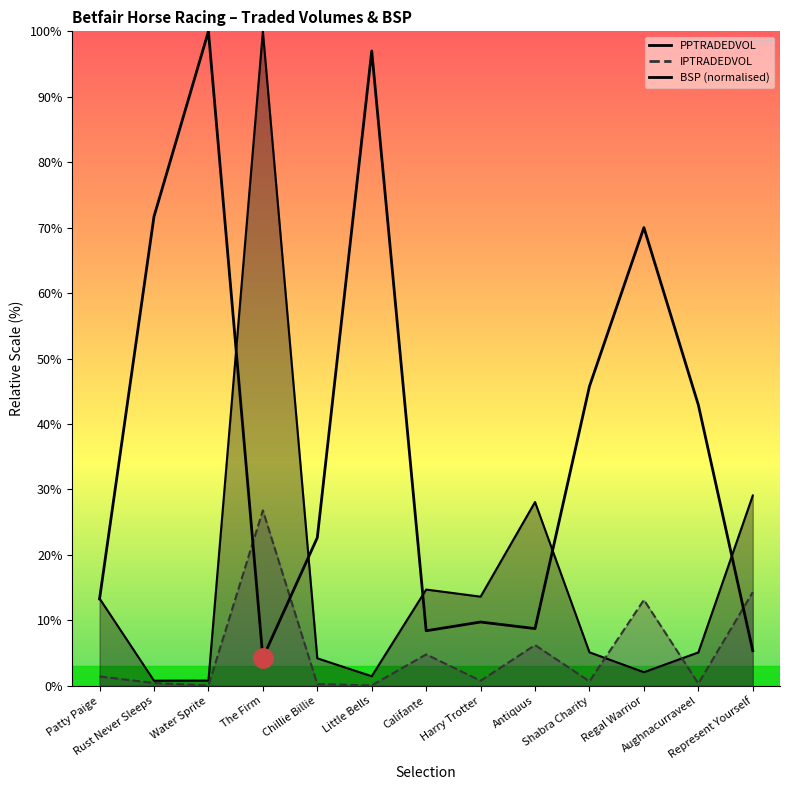

Is it true that the value at Antiquus is 8.7?

True